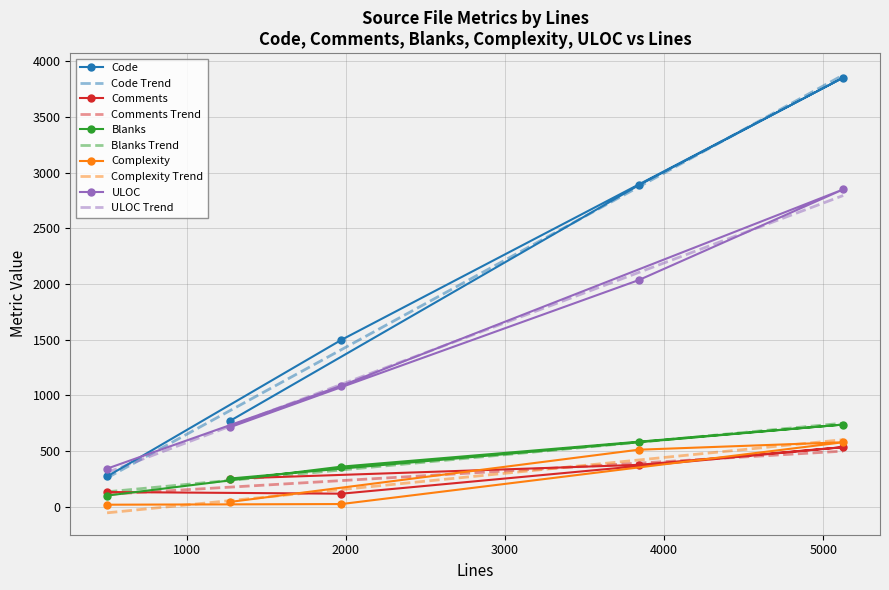

What is the sum of all Code values?

9278